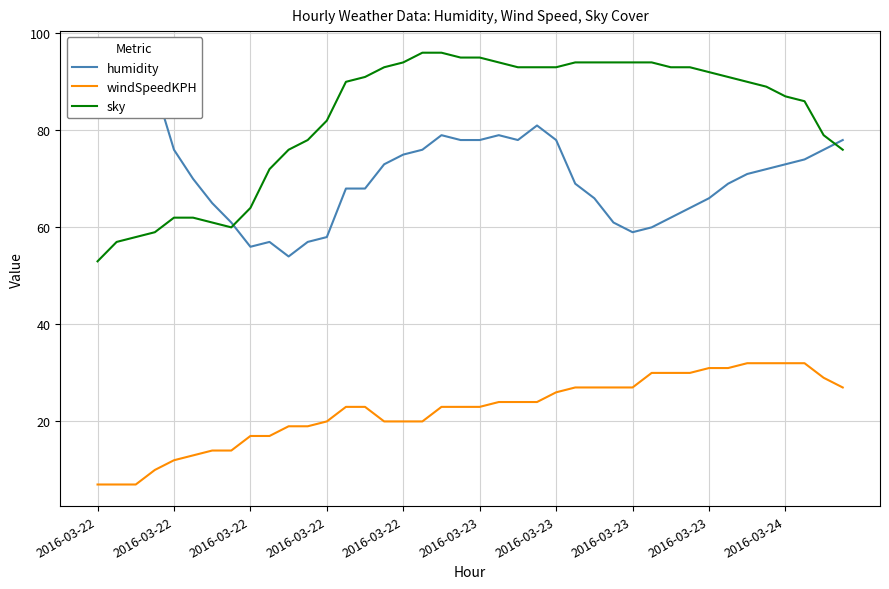

Which category has the lowest value across all series?

2016-03-22